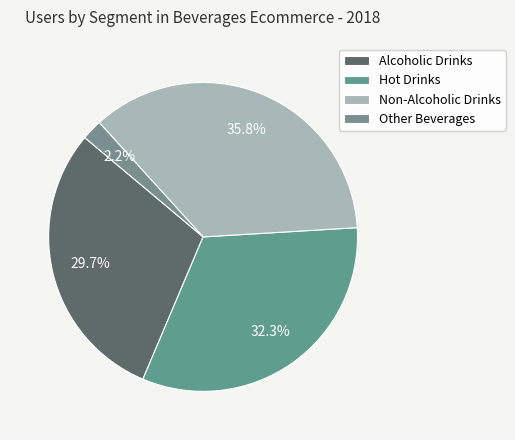

Is there any slice that represents more than half of the pie?

No